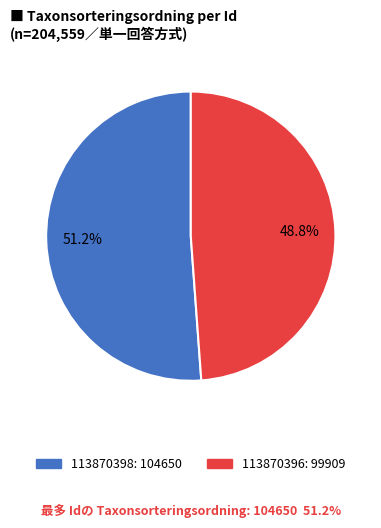

Count the number of slices in the pie.

2